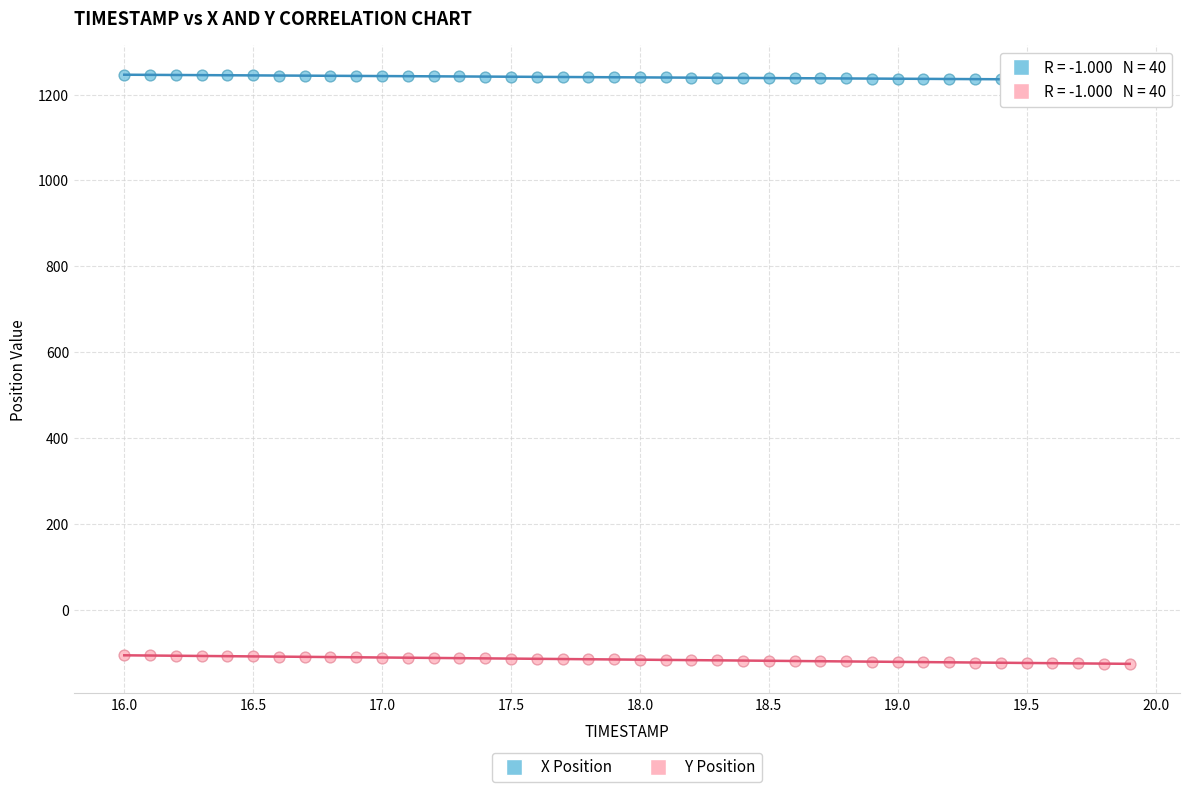

Which series reaches the minimum Y coordinate?

Y Position